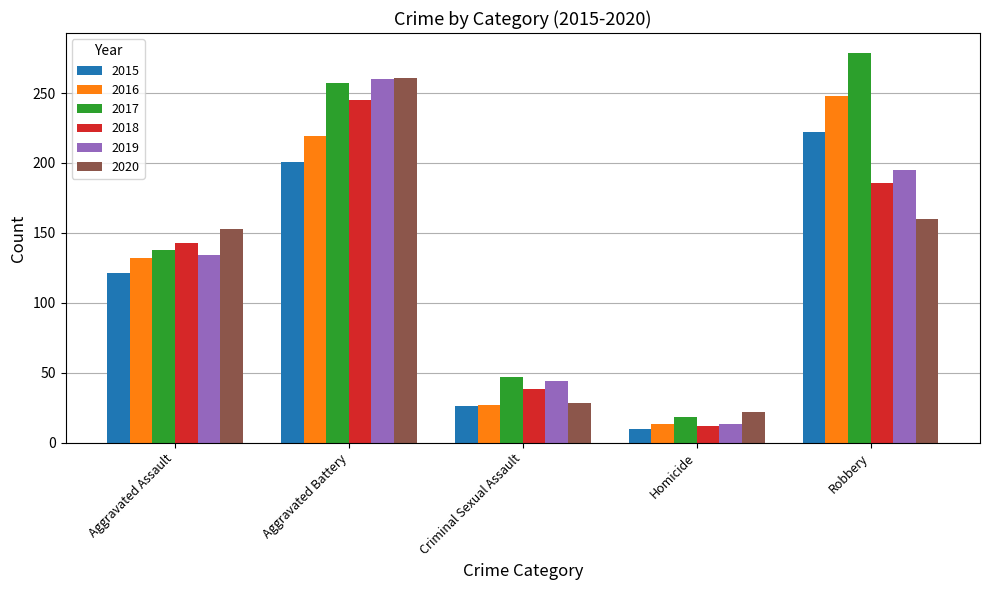

Which series has the largest total across all categories?

2017